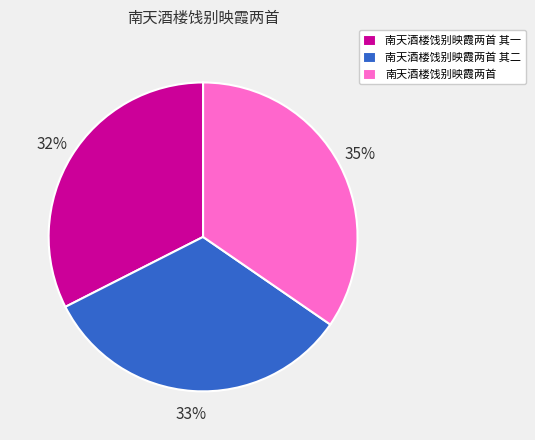

True or false: 南天酒楼饯别映霞两首 其二 accounts for 22% of the total.

False